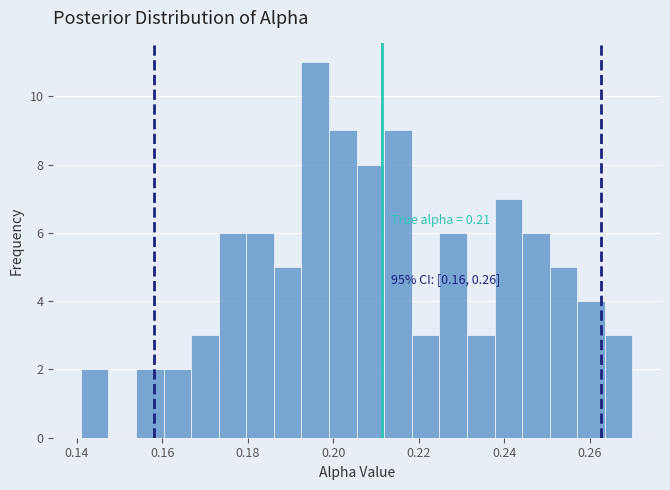

Read against the x-axis, roughly where is the centre of the tallest bar?

0.196